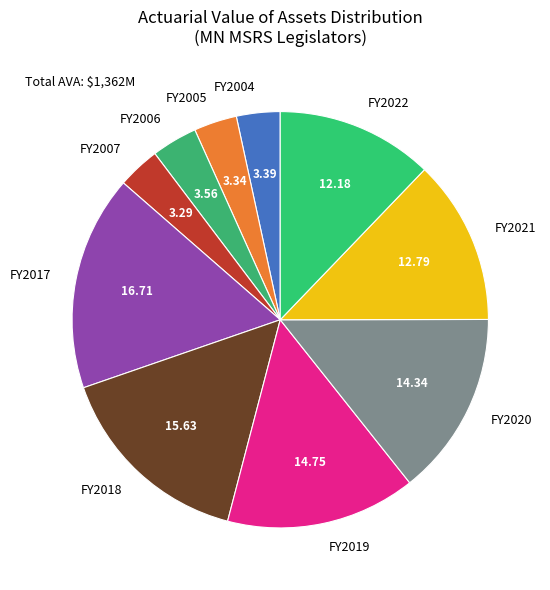

Which has a higher value, FY2020 or FY2007?

FY2020